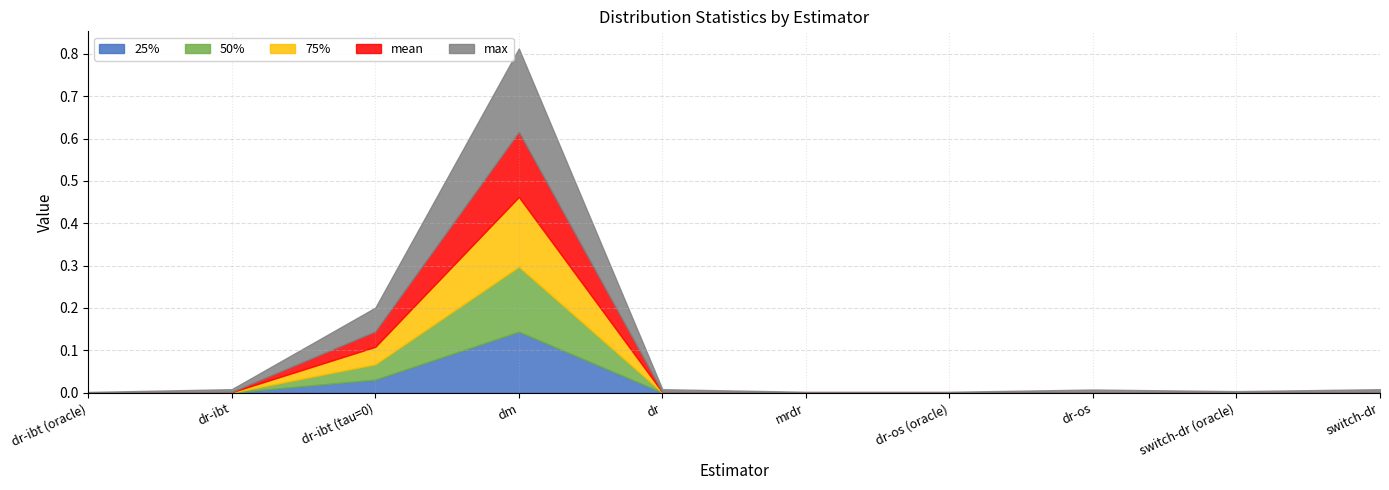

Is the value of 75% at dr-os (oracle) greater than the value of 50% at dr?

Yes